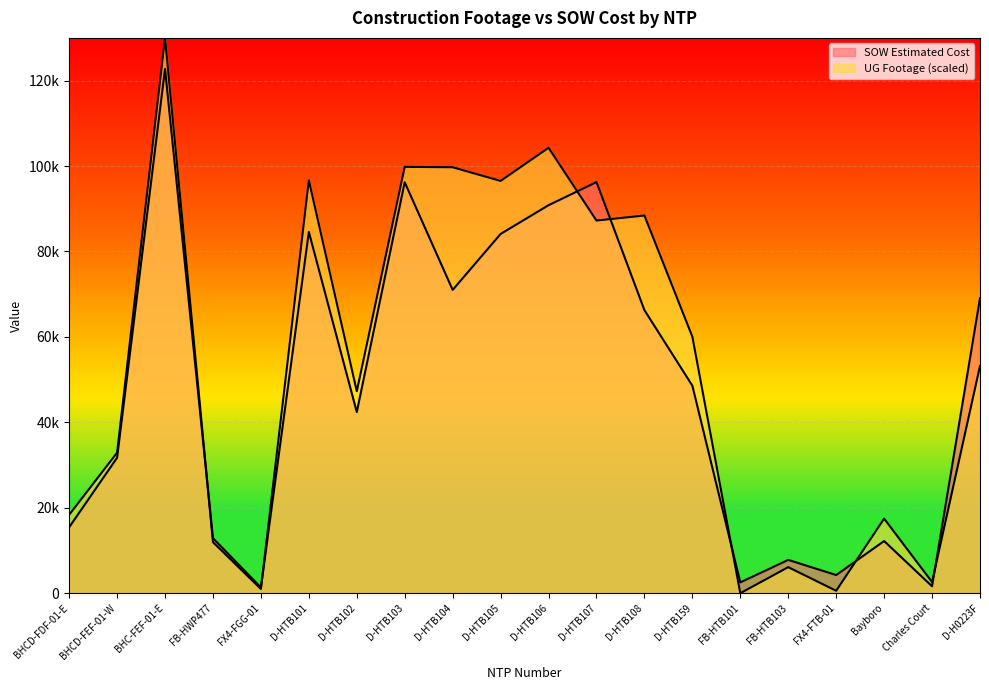

Is the value of SOW Estimated Cost at Bayboro greater than the value of UG Footage at FX4-FGG-01?

Yes